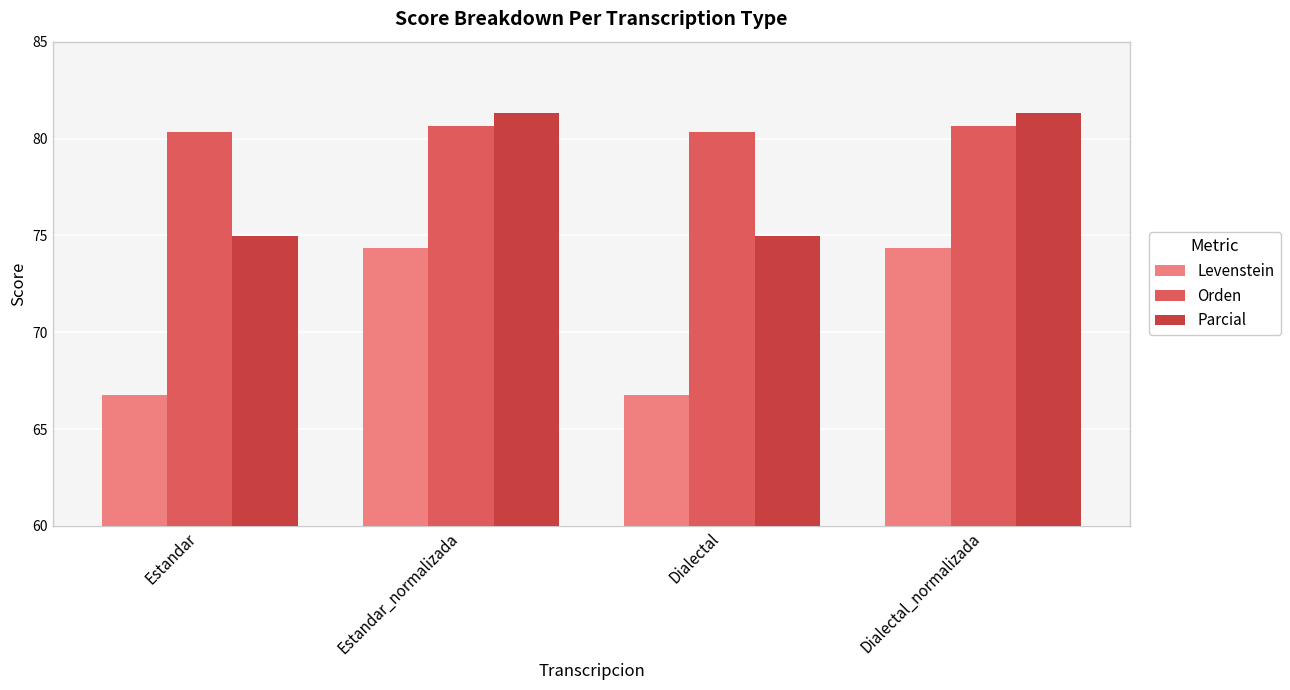

Rank the series by their average value, from lowest to highest.

Levenstein, Parcial, Orden